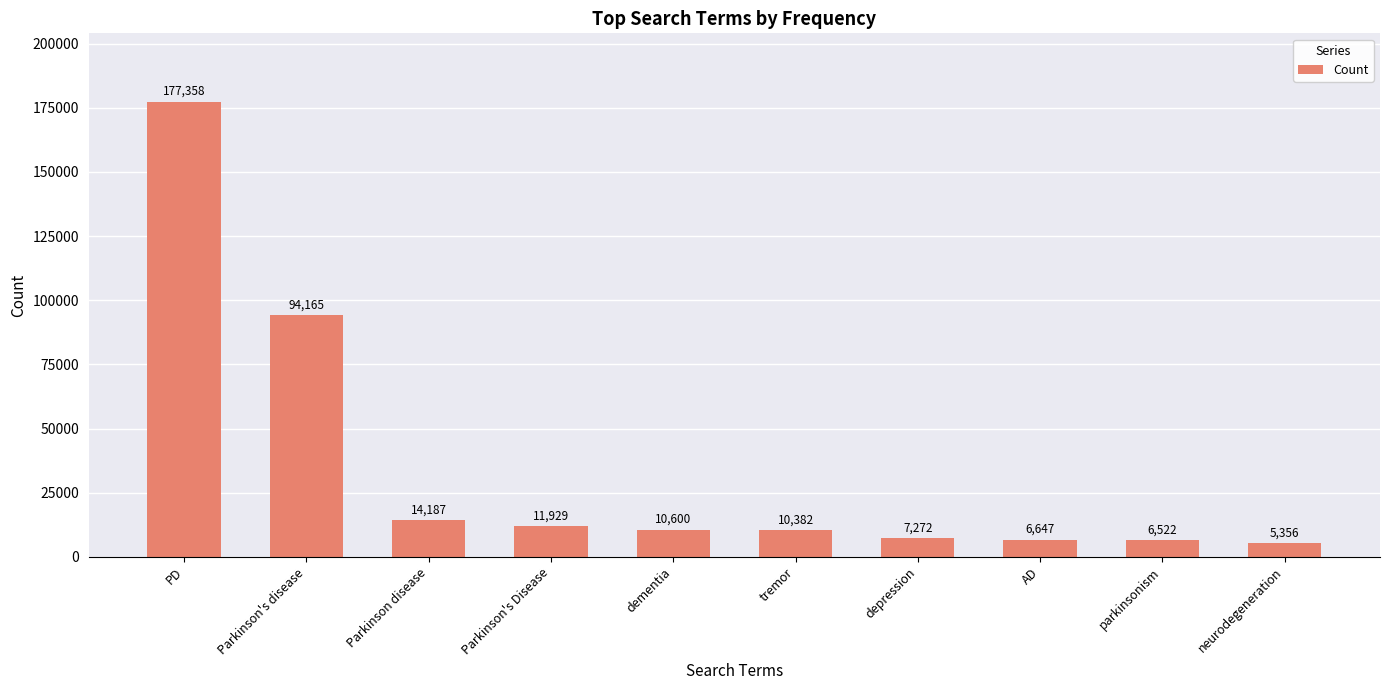

Rank the categories by value from highest to lowest.

PD, Parkinson's disease, Parkinson disease, Parkinson's Disease, dementia, tremor, depression, AD, parkinsonism, neurodegeneration